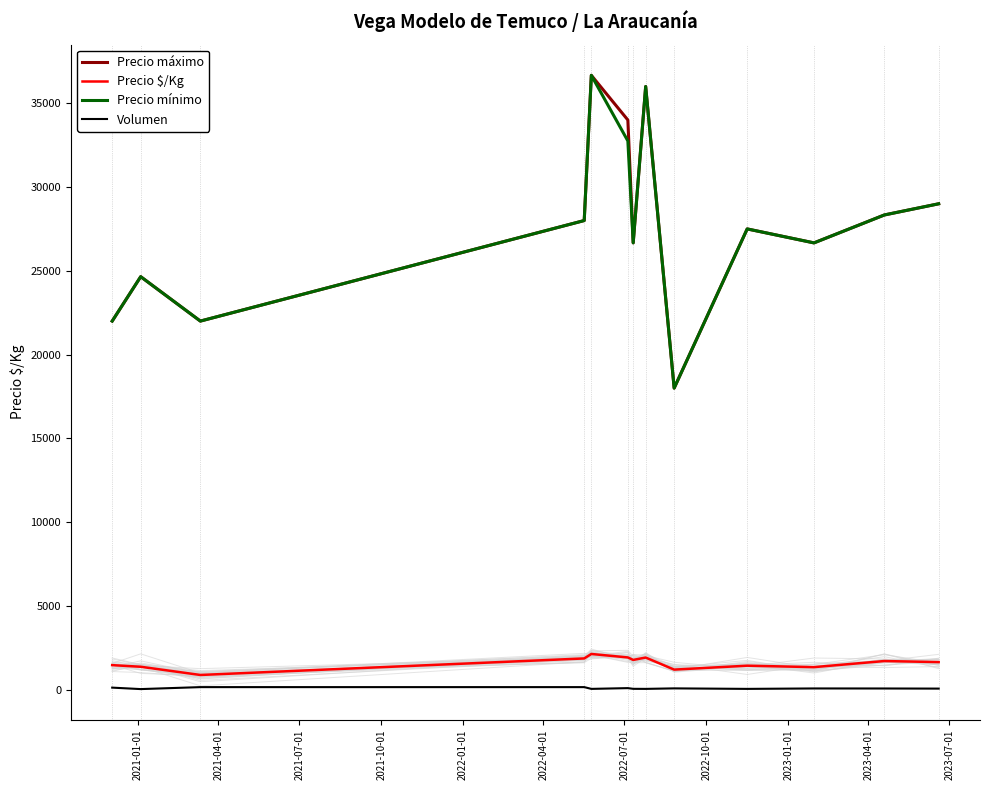

True or false: Volumen and Precio máximo intersect in this chart.

False